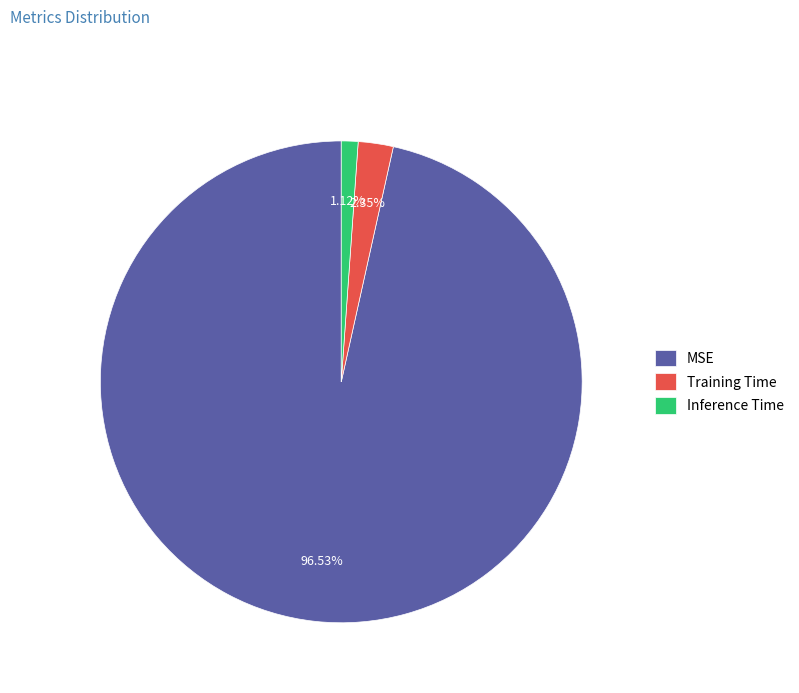

What is the smallest slice in the pie chart?

Inference Time